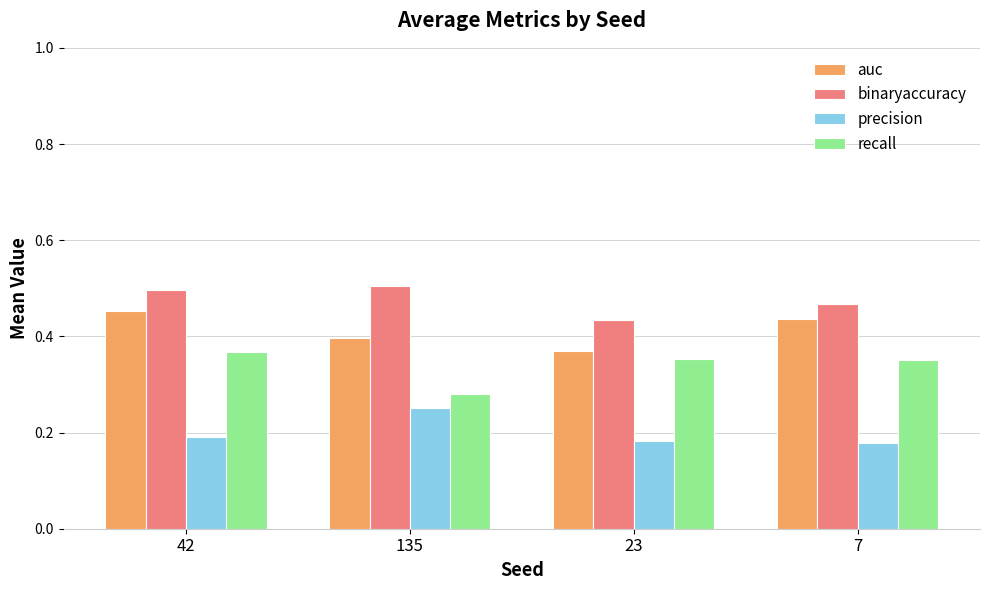

Is it true that binaryaccuracy equals 0.6 at 23?

False